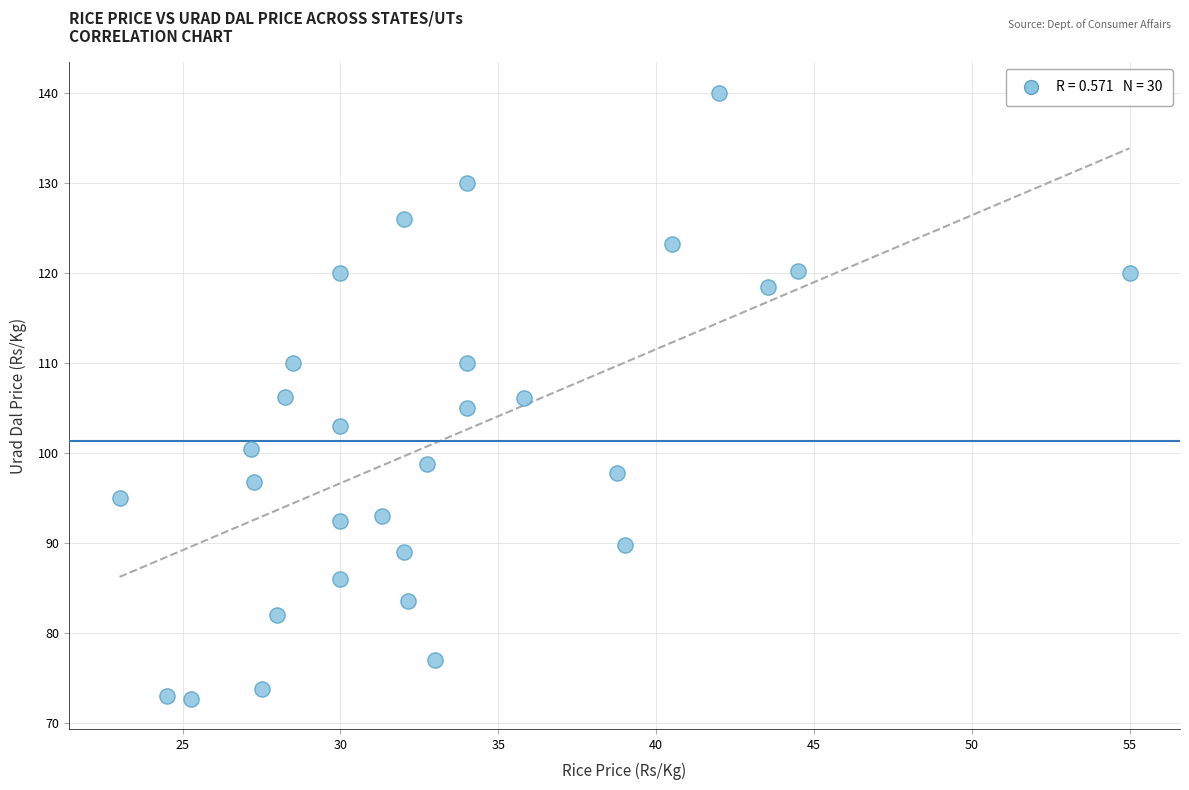

What is the range of X values (max minus min)?

32.0